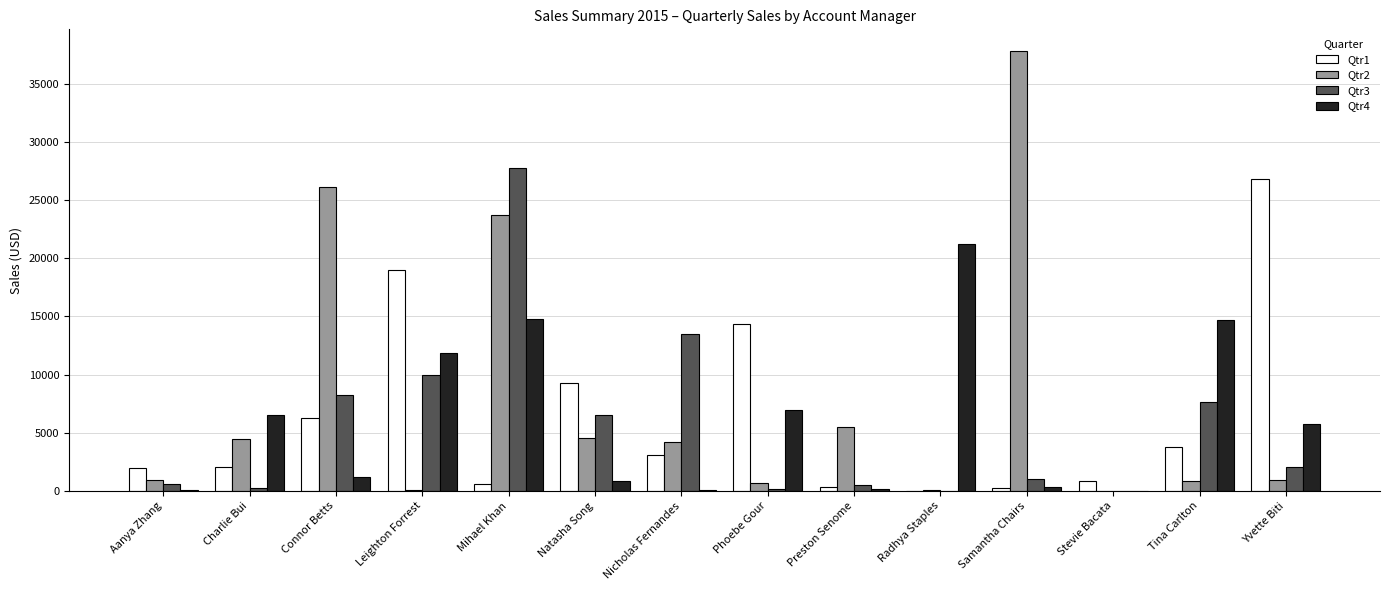

Is it true that Qtr3 equals 10453.5 at Tina Carlton?

False